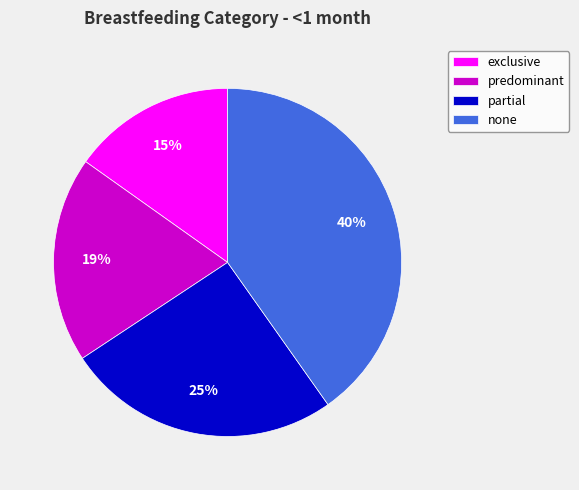

Combined, do partial and predominant account for over 50%?

No